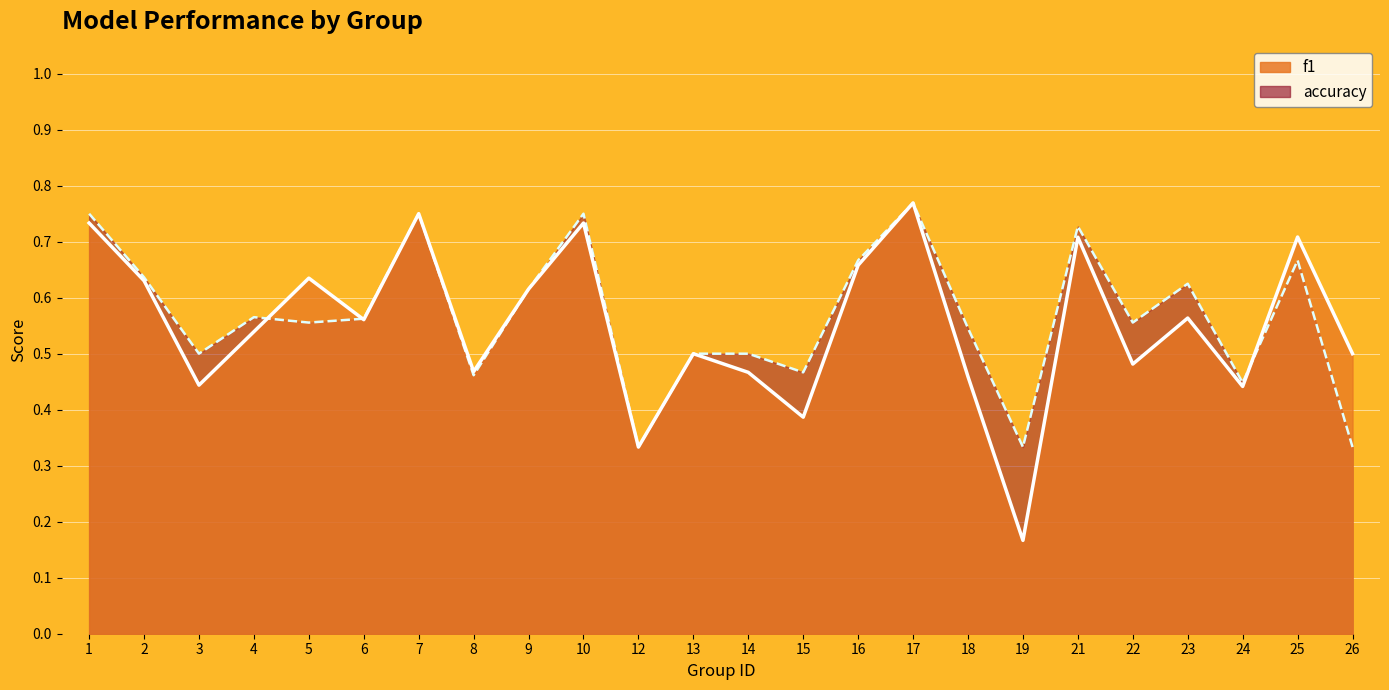

Count the accuracy values in the range 0 to 1.

24